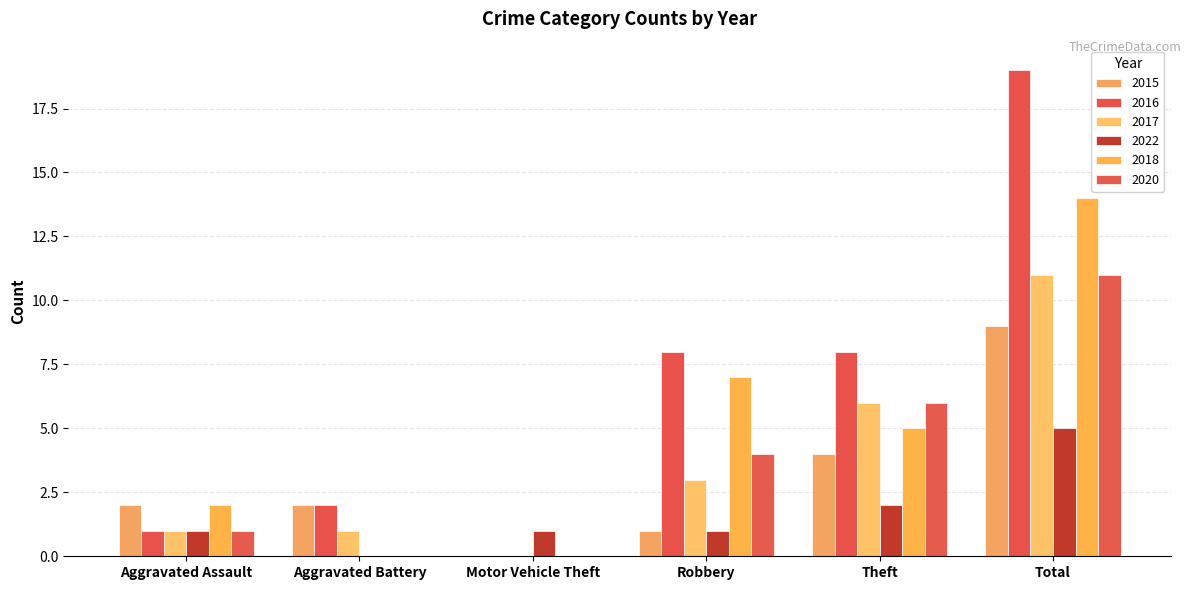

Which series has the largest range (max minus min)?

2016